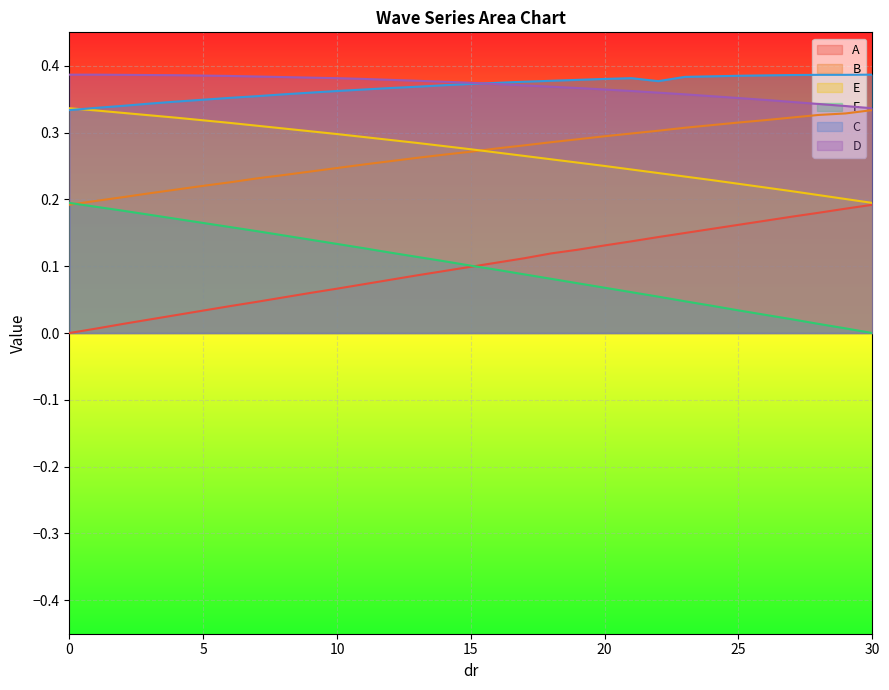

List the series in order of their peak value, lowest first.

A, F, B, E, C, D